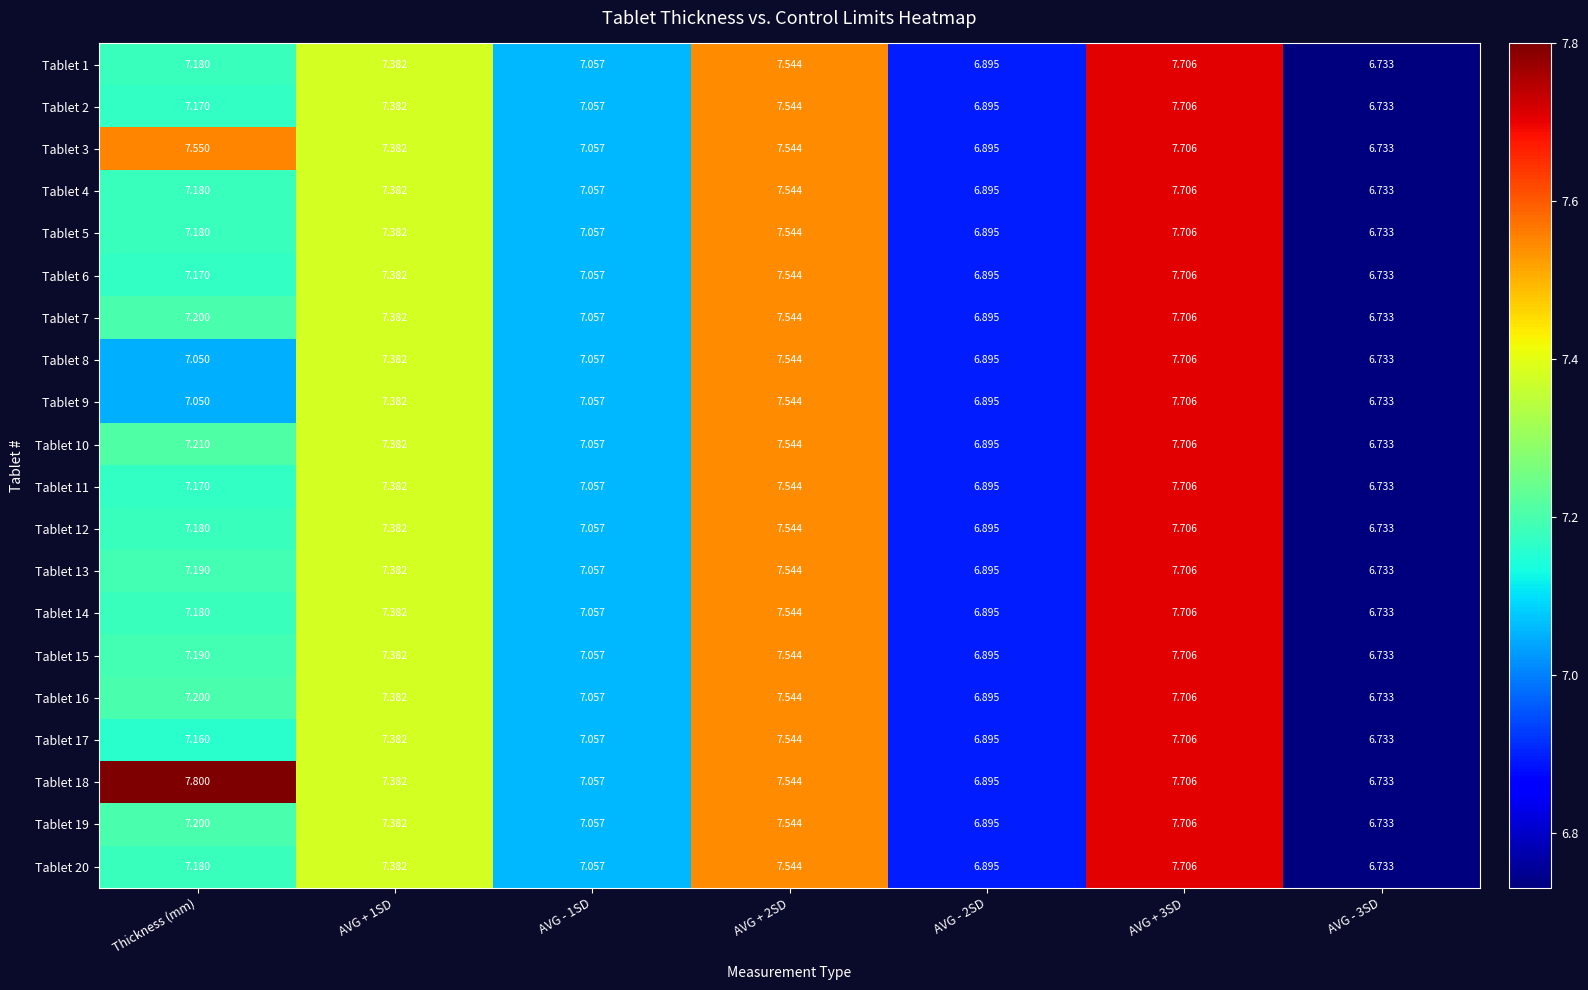

At which label does Tablet 11 first exceed 7?

Thickness (mm)